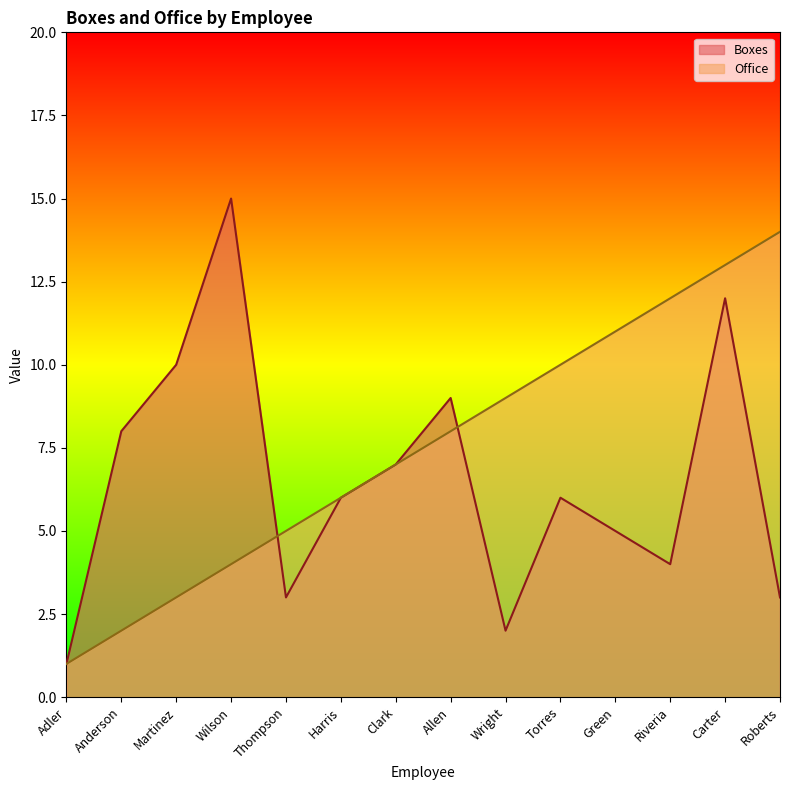

What is the difference between the Boxes values at Martinez and Roberts?

7